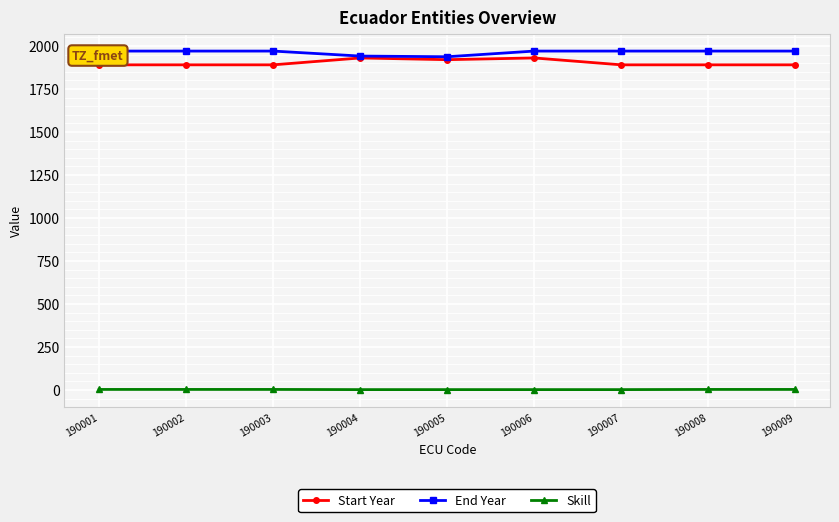

Reading left to right, transcribe all the data shown in this chart.

Start Year: 1890	1890	1890	1930	1920	1930	1890	1890	1890
End Year: 1970	1970	1970	1941	1937	1970	1970	1970	1970
Skill: 3	3	3	2	2	2	2	3	3